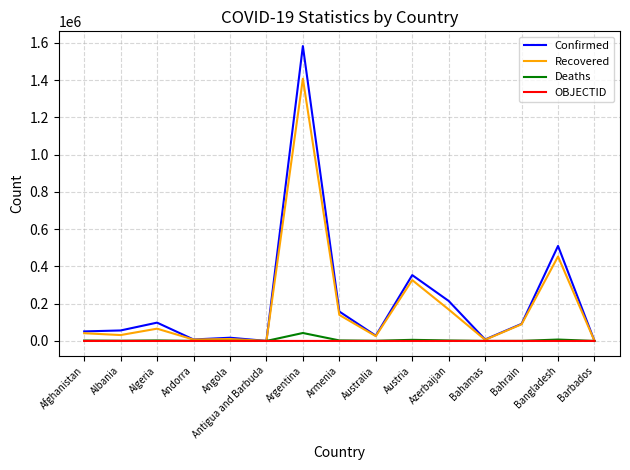

Is this an area chart (filled region under the line)?

No